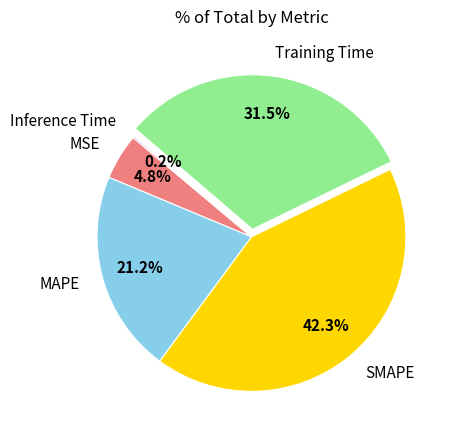

To the nearest percent, what is the average slice percentage?

20%